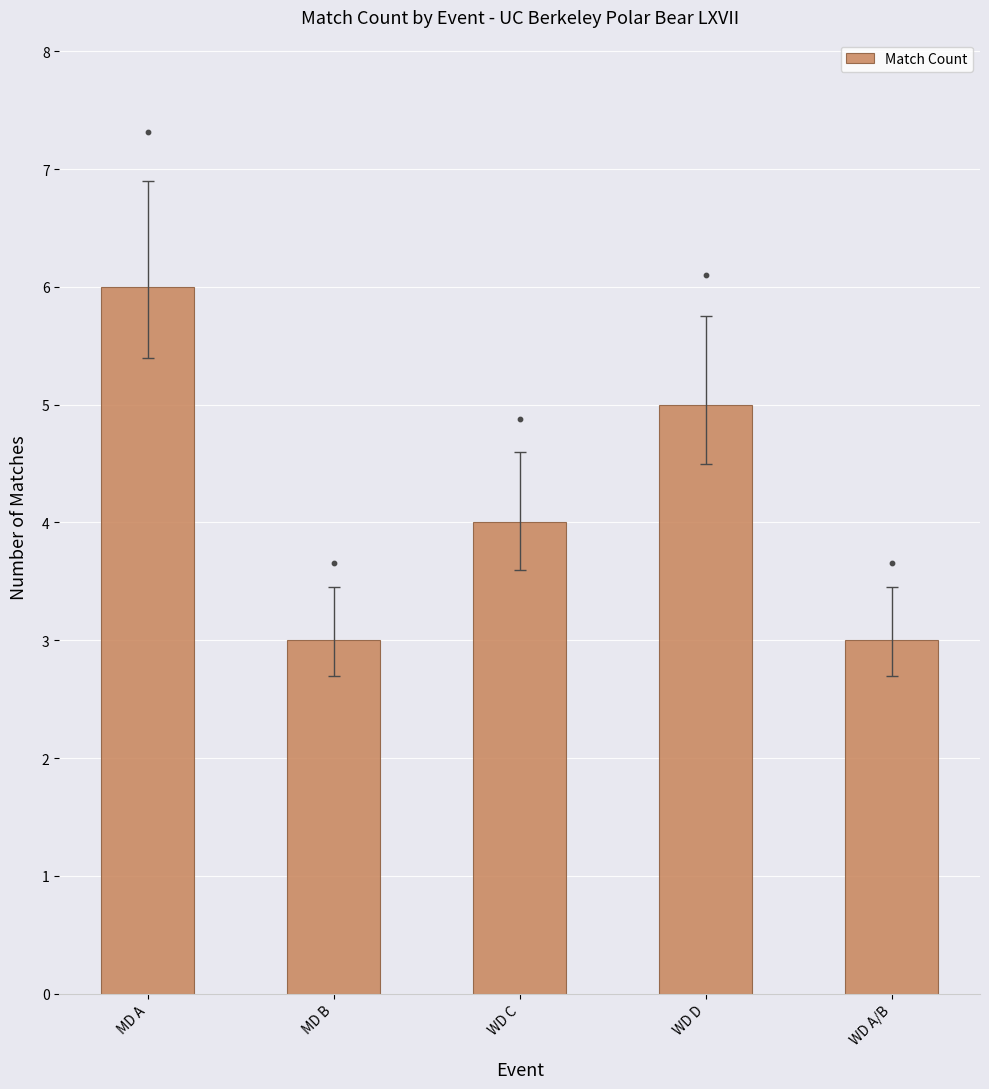

What is the change in value from MD A to WD C?

-2